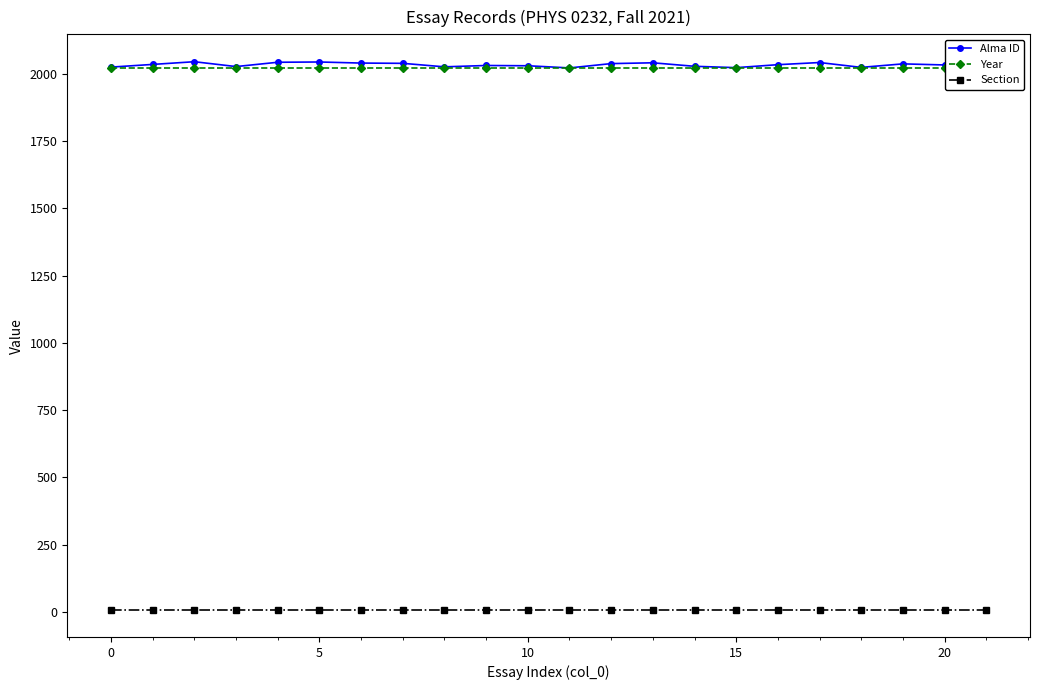

At how many categories does at least one series exceed 1103?

22